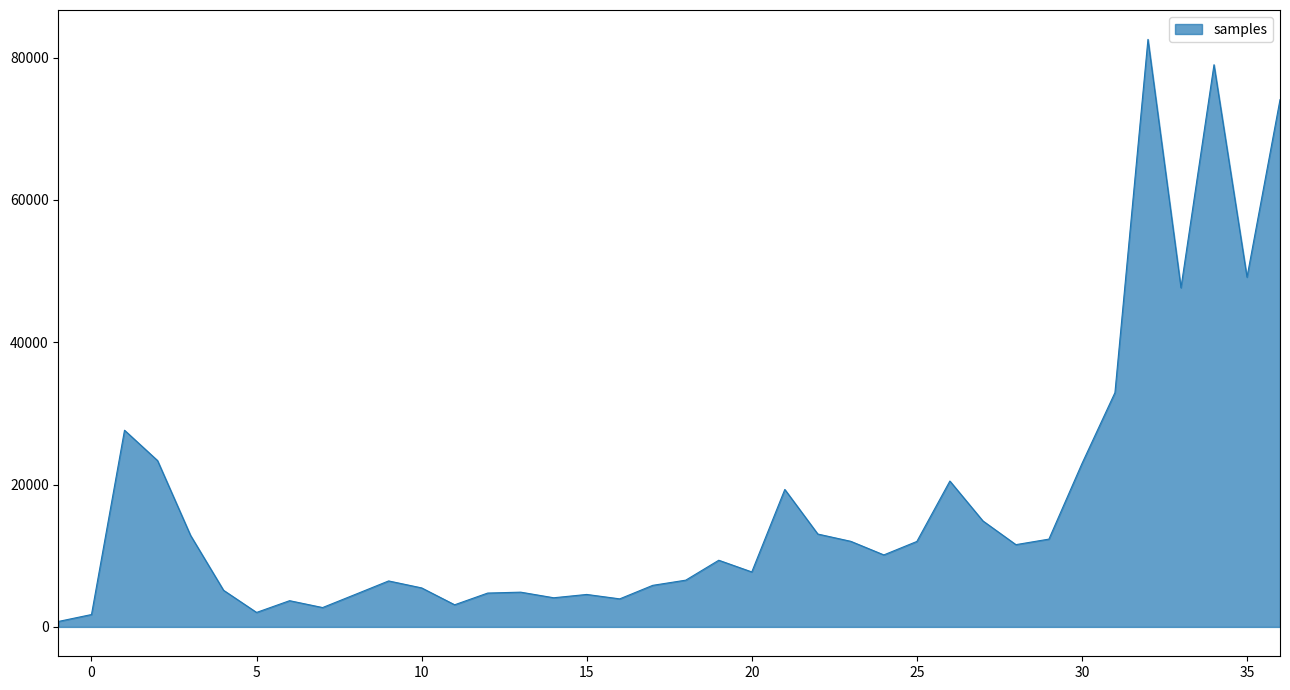

Is this an area chart (filled region under the line)?

Yes